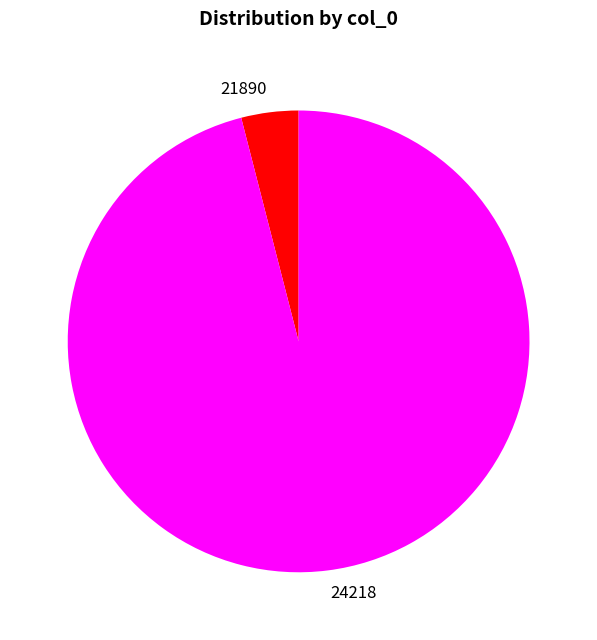

True or false: 24218 accounts for 96% of the total.

True